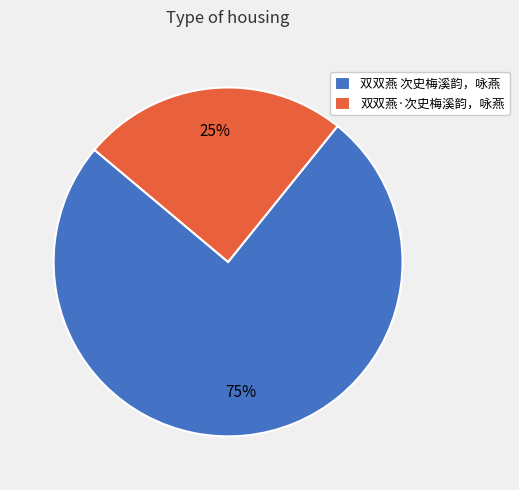

Rank the categories by value from highest to lowest.

双双燕 次史梅溪韵，咏燕, 双双燕·次史梅溪韵，咏燕